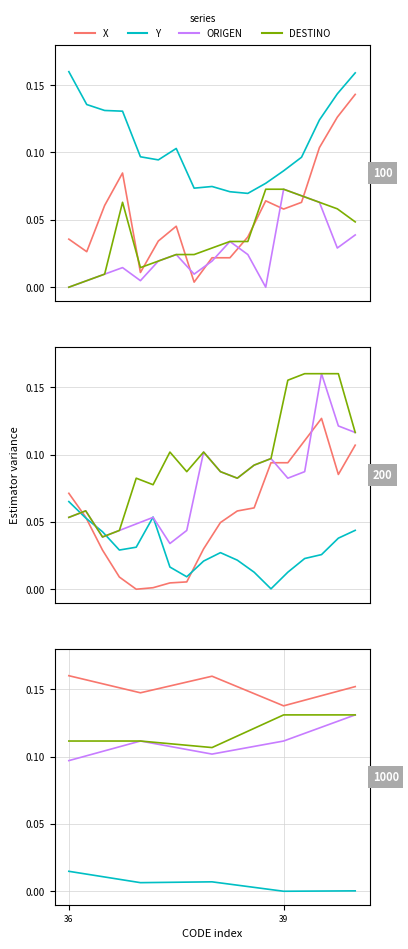

How many ORIGEN values are between 0 and 1?

5